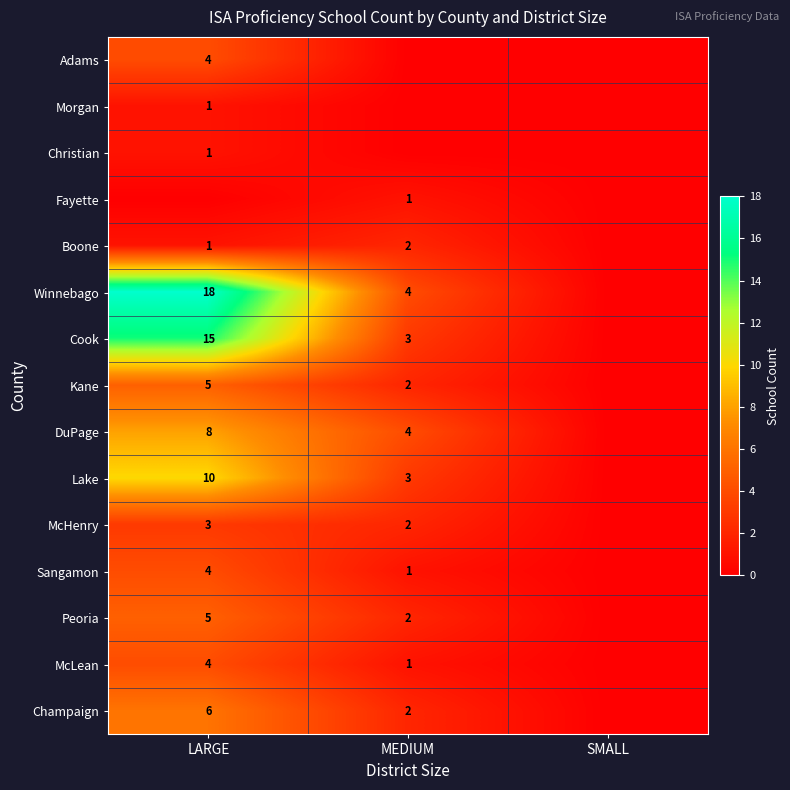

The value of Lake at MEDIUM is 3. True or false?

True